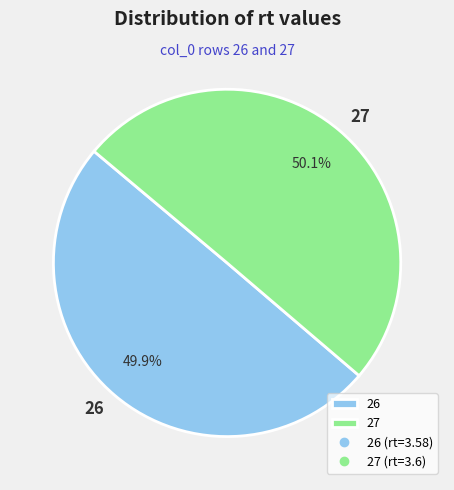

True or false: 26 accounts for 50% of the total.

True